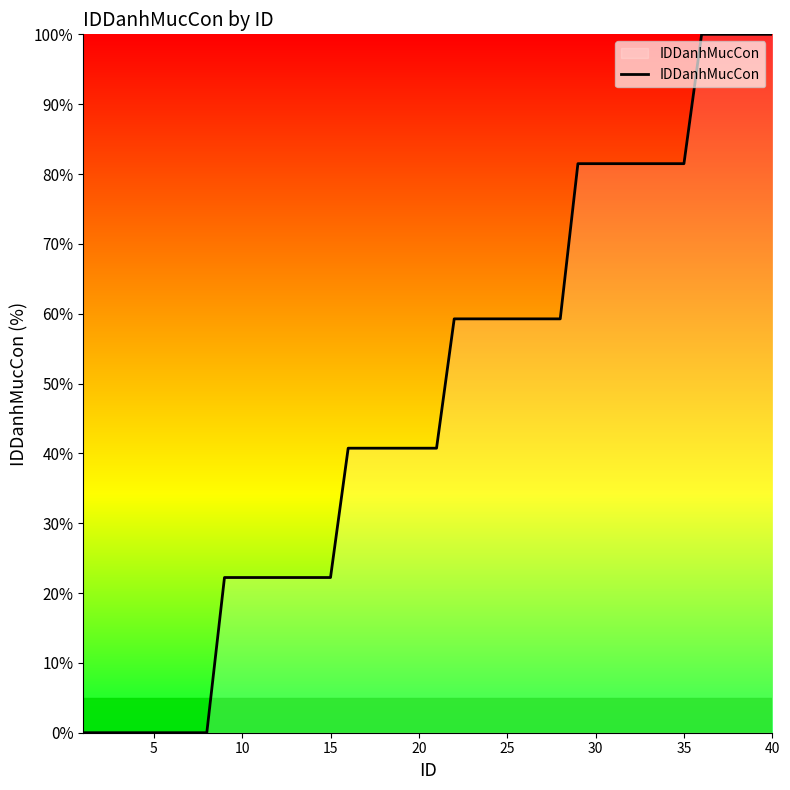

What is the difference between the maximum and minimum values?

100.0